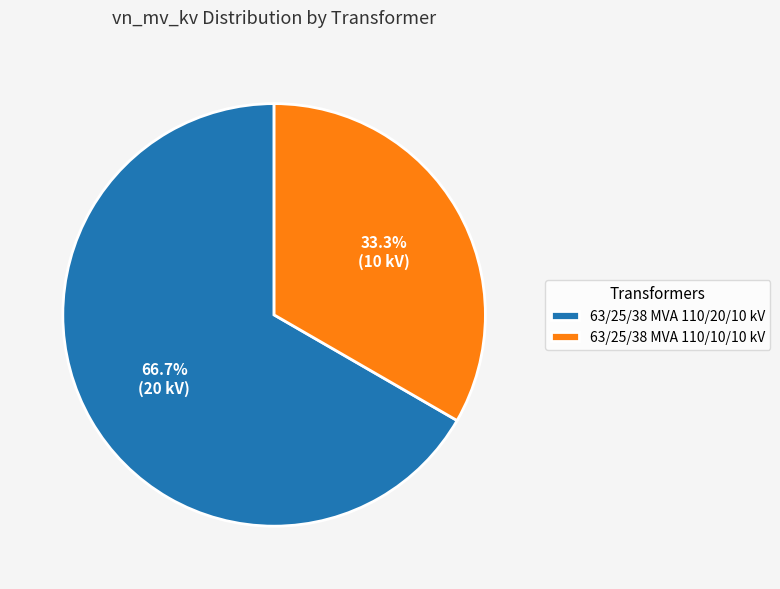

Approximately how many times larger is the value at 63/25/38 MVA 110/20/10 kV compared to 63/25/38 MVA 110/10/10 kV?

2.0